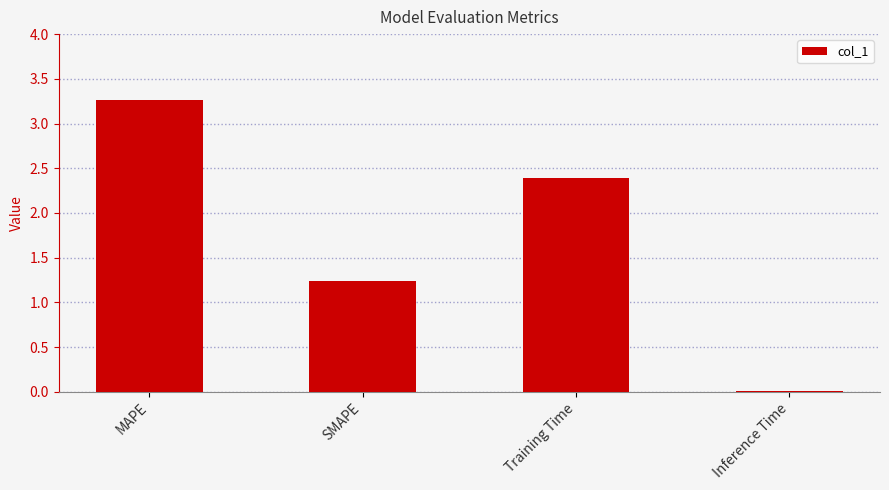

At which label is the value closest to 1?

SMAPE